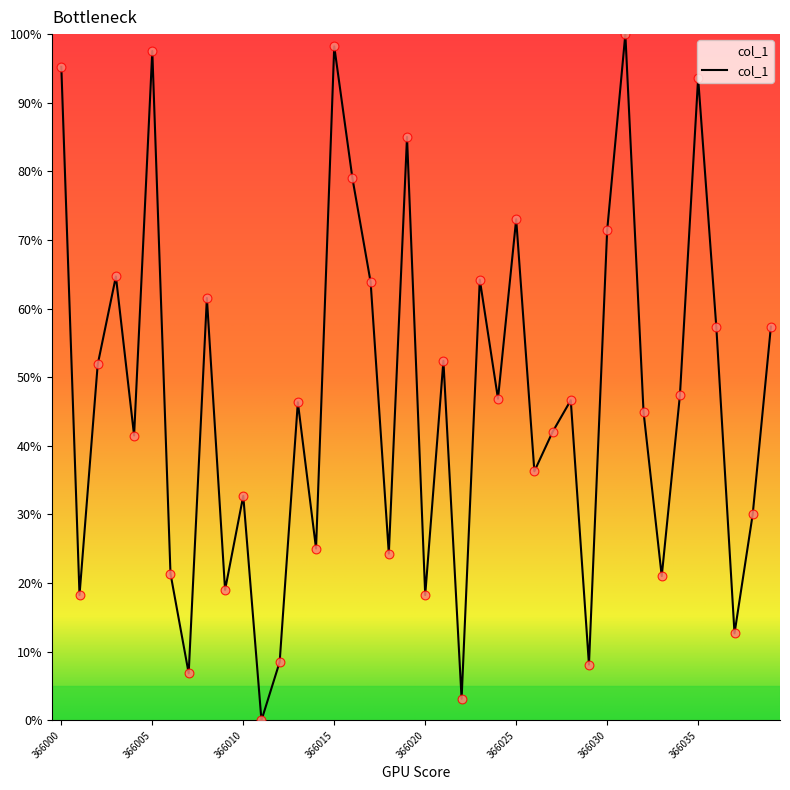

What is the difference between the maximum and minimum values?

100.0